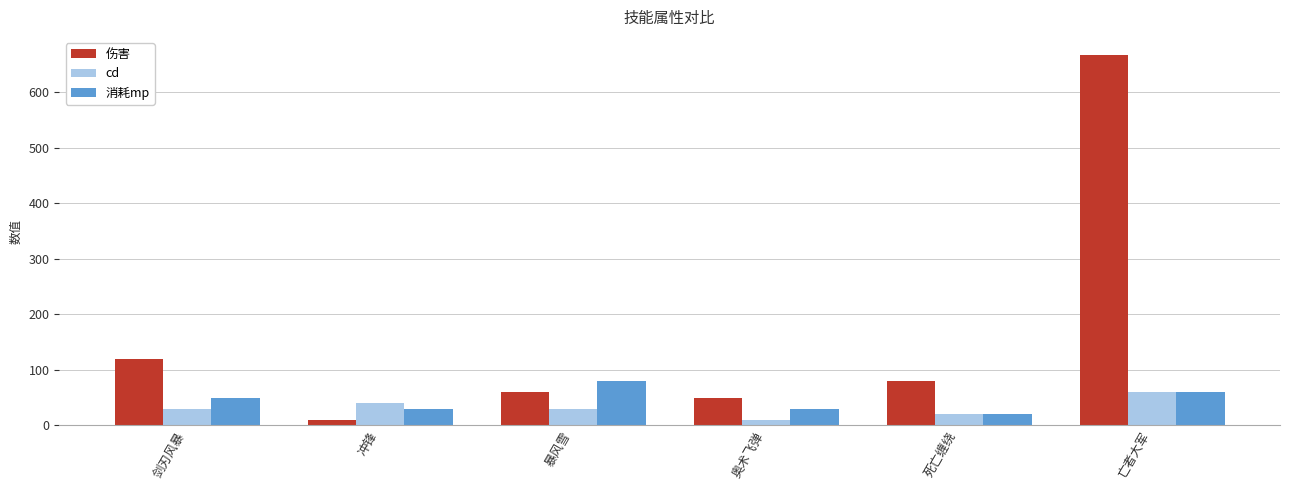

What is the label of the 2nd bar from the right?

死亡缠绕